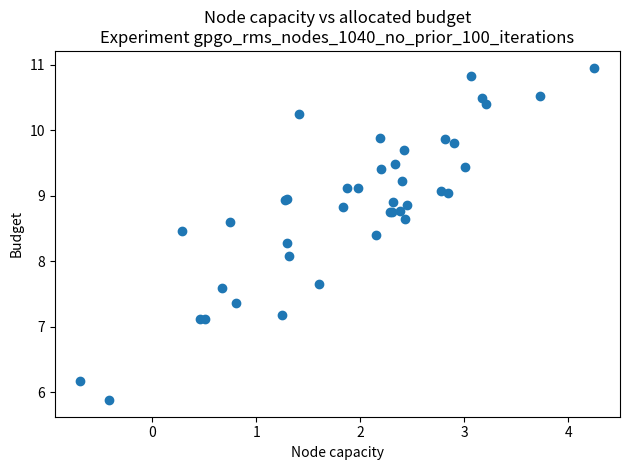

What Y value in the scatter plot is closest to 8?

8.1